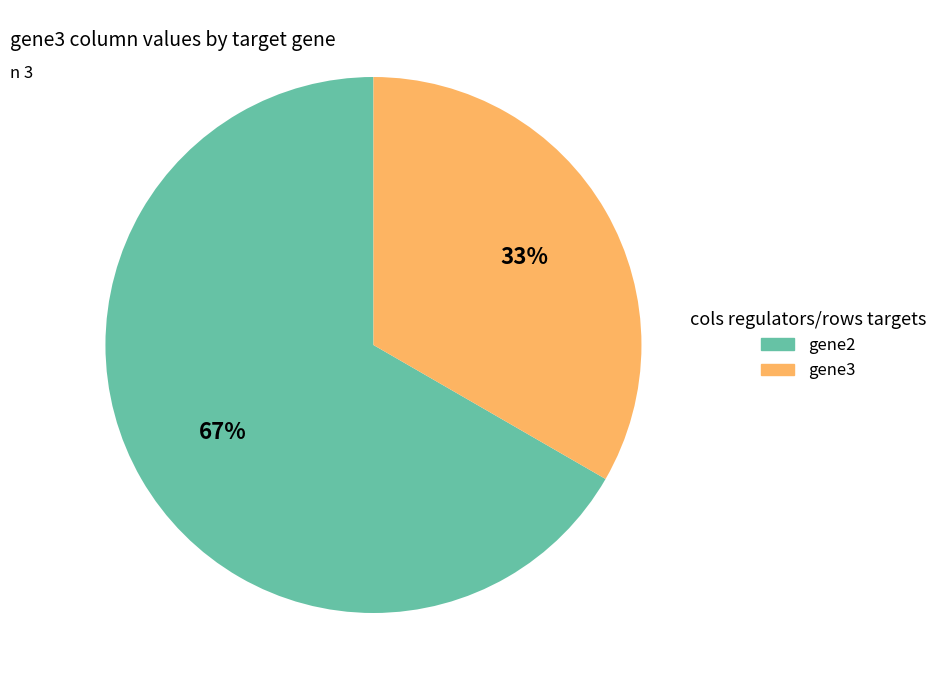

Which category has the biggest portion of the pie?

gene2